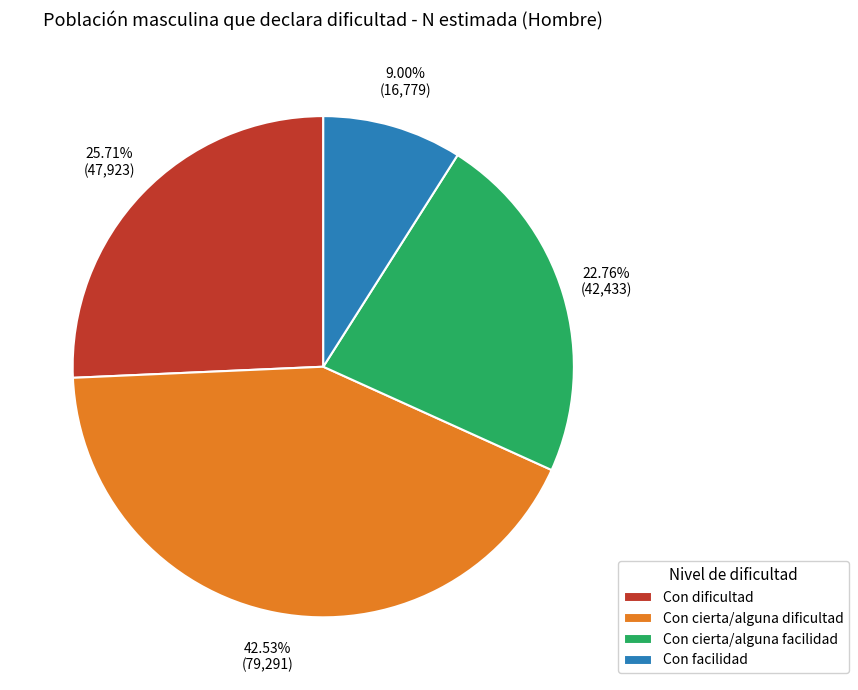

To the nearest percent, what percentage of the pie is Con cierta/alguna facilidad?

23%